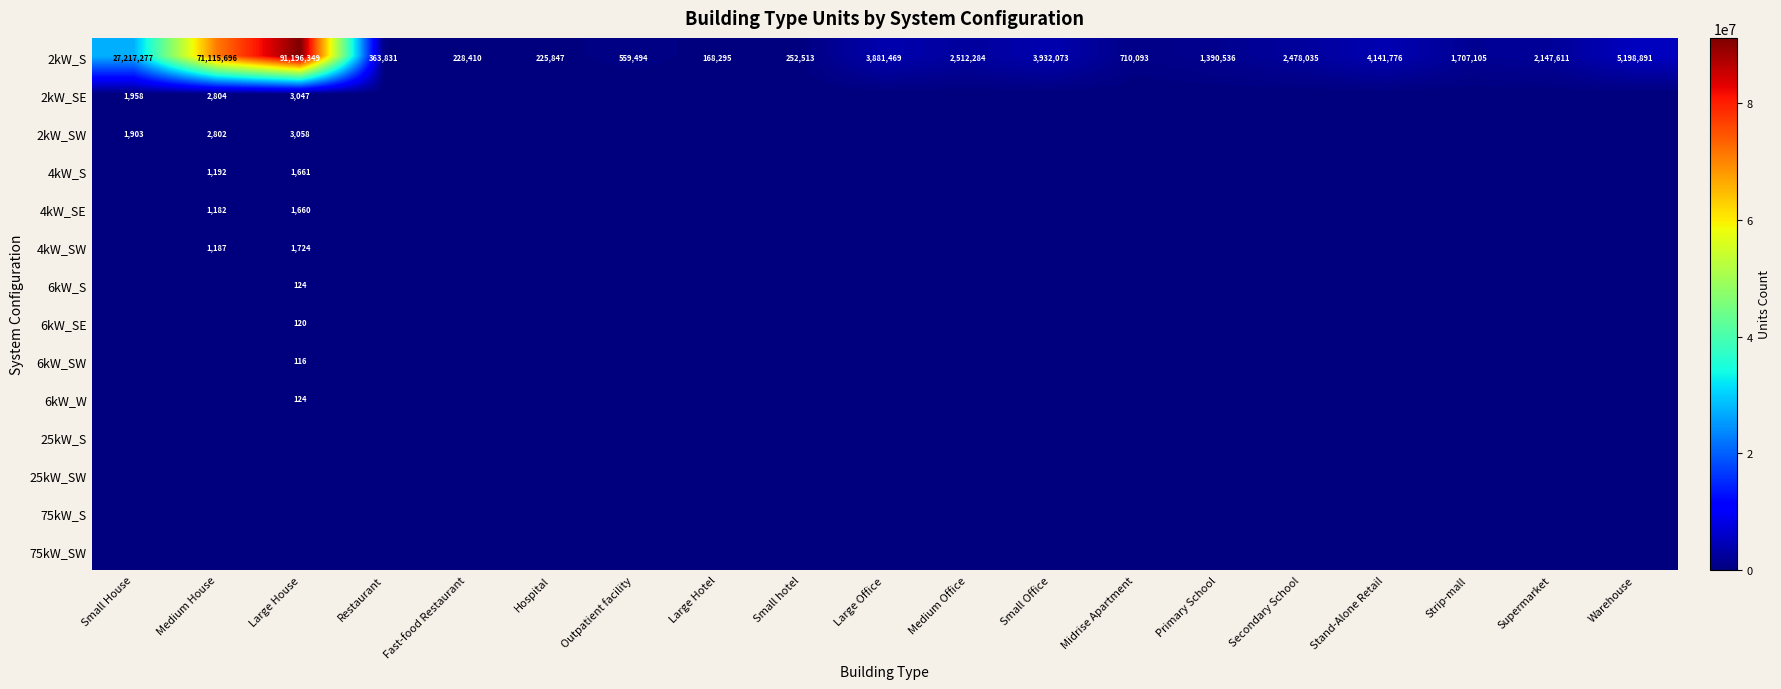

Rank the categories by 2kW_S value from lowest to highest.

Large Hotel, Hospital, Fast-food Restaurant, Small hotel, Restaurant, Outpatient facility, Midrise Apartment, Primary School, Strip-mall, Supermarket, Secondary School, Medium Office, Large Office, Small Office, Stand-Alone Retail, Warehouse, Small House, Medium House, Large House